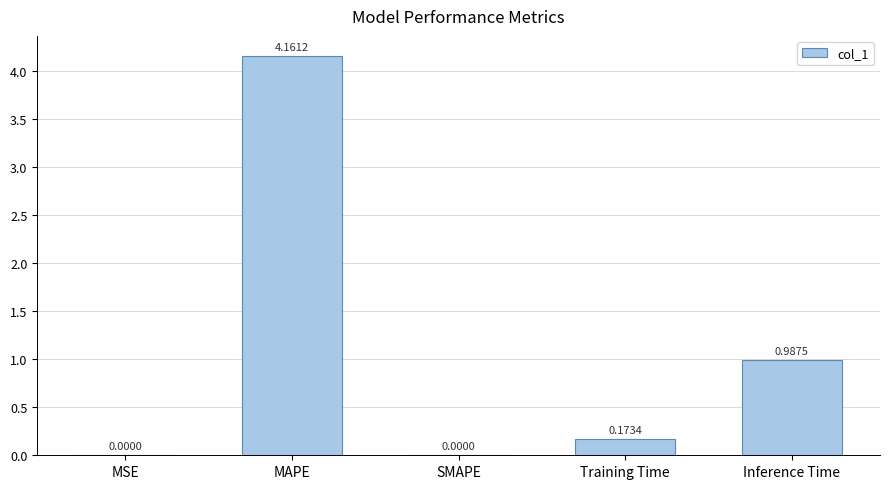

At which label is the value closest to 2?

Inference Time